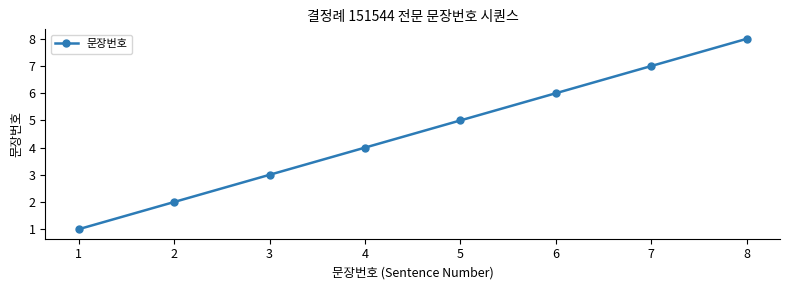

True or false: the data shows 8 at 8.

True